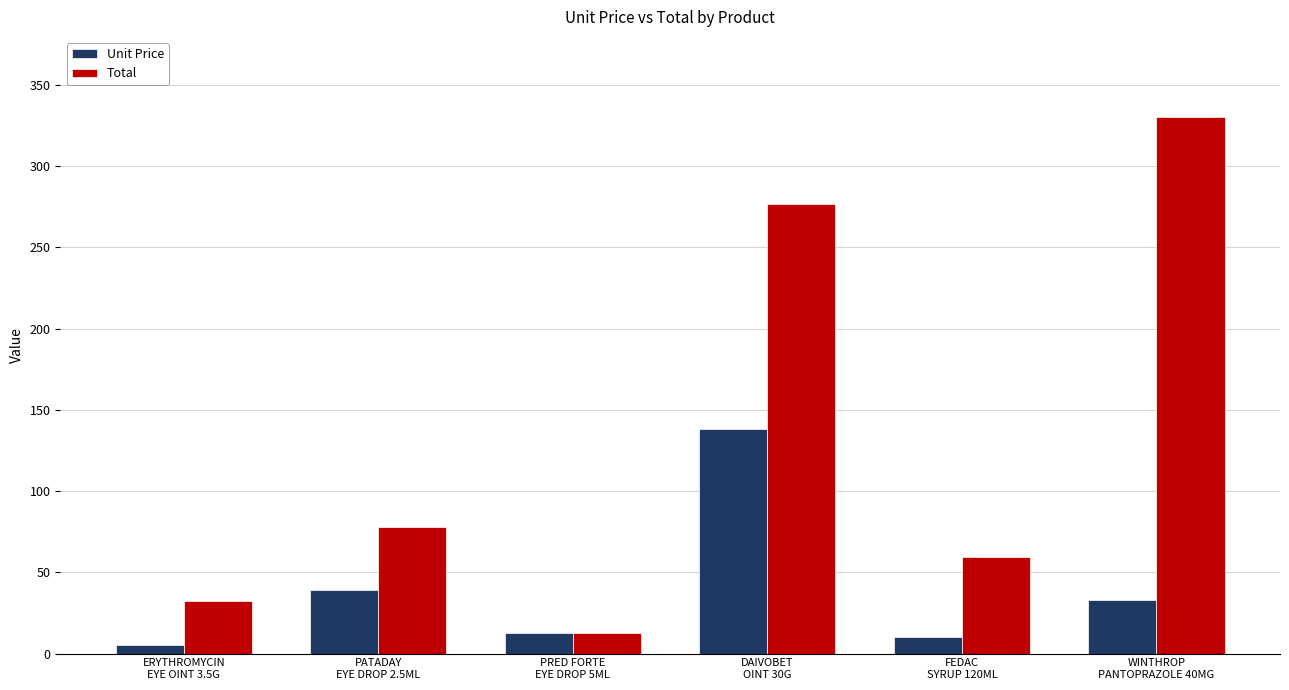

How many values in the Total series exceed 77?

3